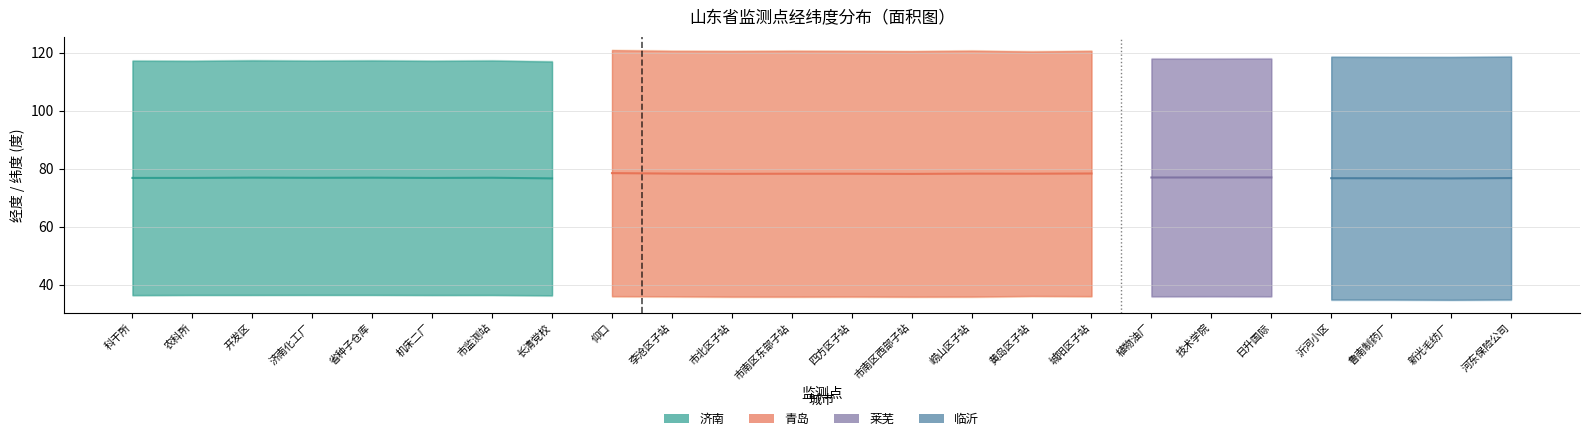

What position from the left is 市南区东部子站?

12